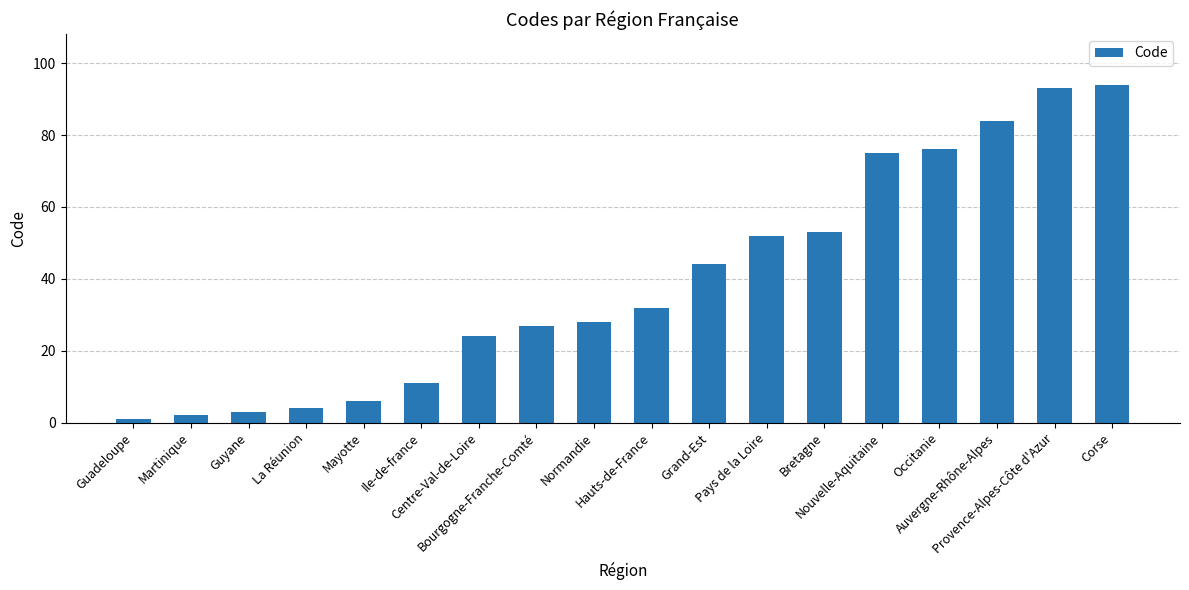

What is the minimum value shown in the chart?

1